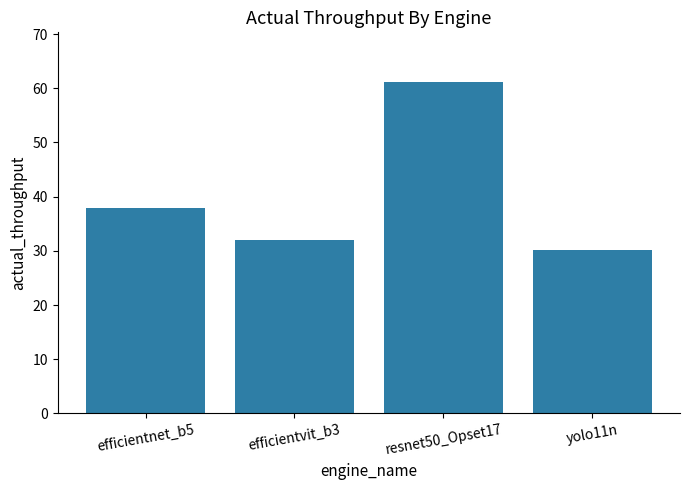

The chart shows a value of 39.9 at resnet50_Opset17. True or false?

False